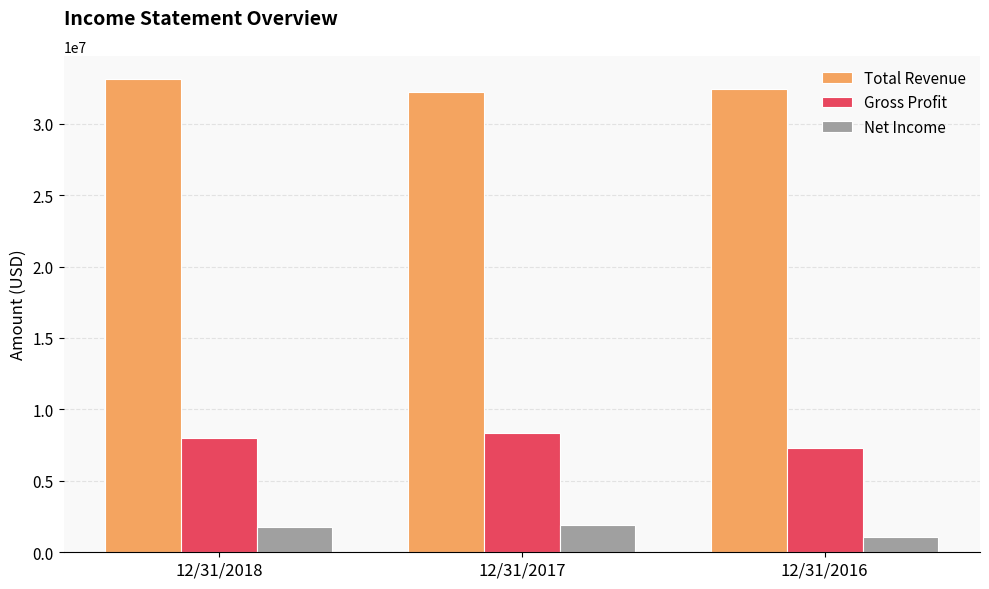

What is the spread (max minus min) of values at 12/31/2017?

30285000